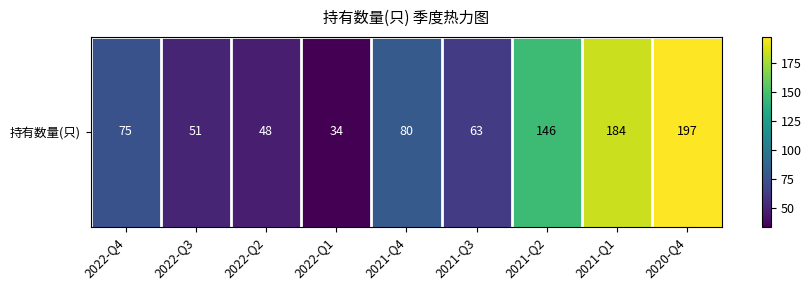

How many values are below 75?

4